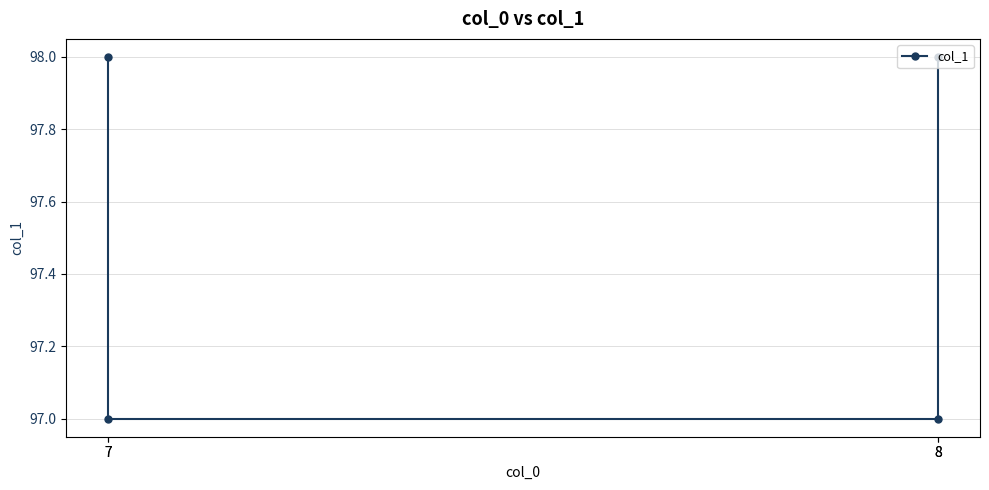

What is the smallest value displayed?

97